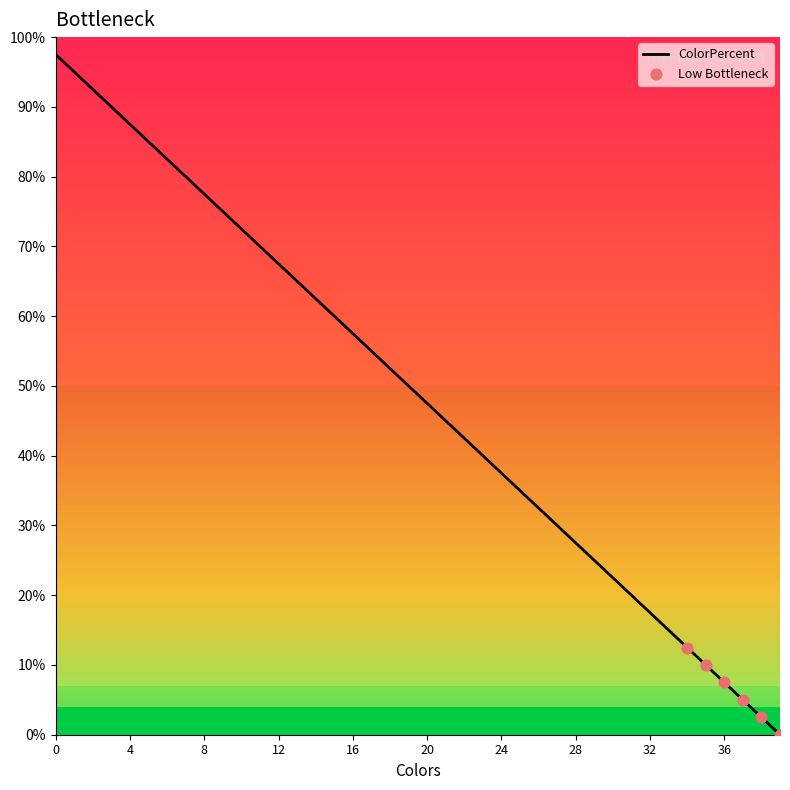

What is the maximum value shown in the chart?

97.5